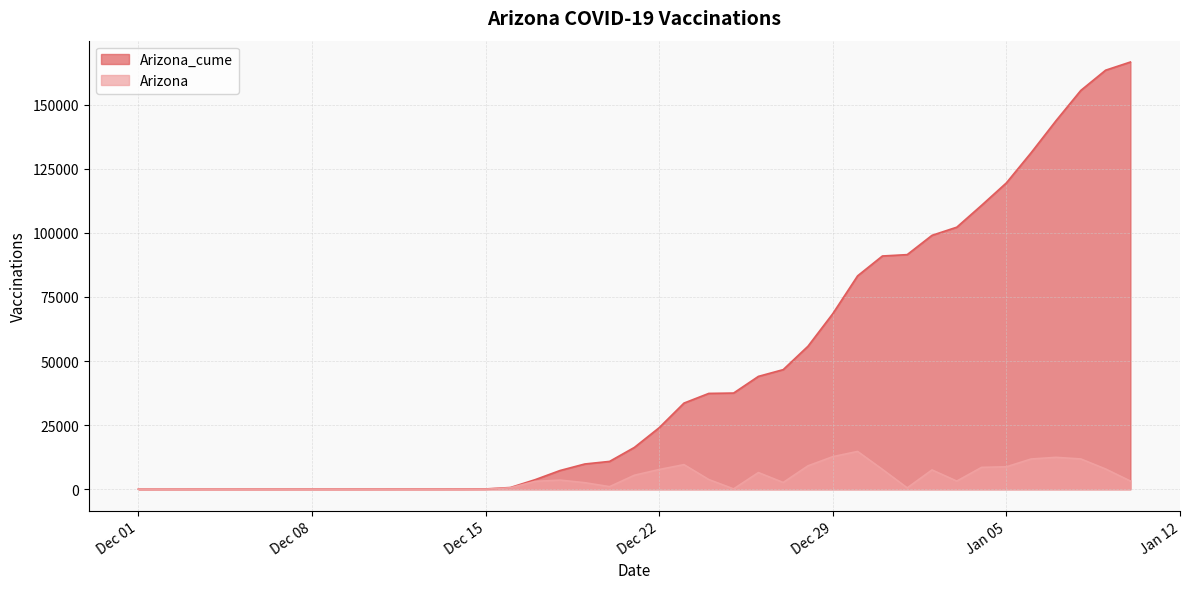

How many positive values does the Arizona series have?

39